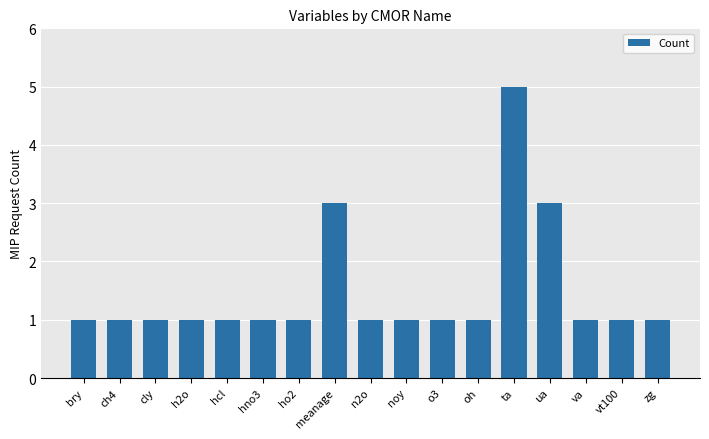

The chart shows a value of 1 at noy. True or false?

True